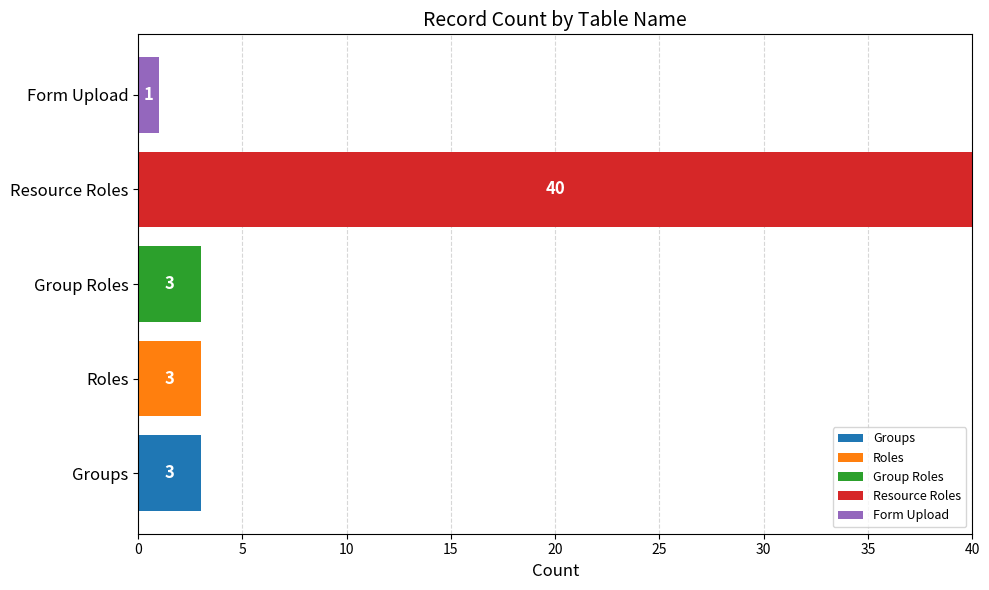

What are all the series names shown in the legend?

Groups, Roles, Group Roles, Resource Roles, Form Upload